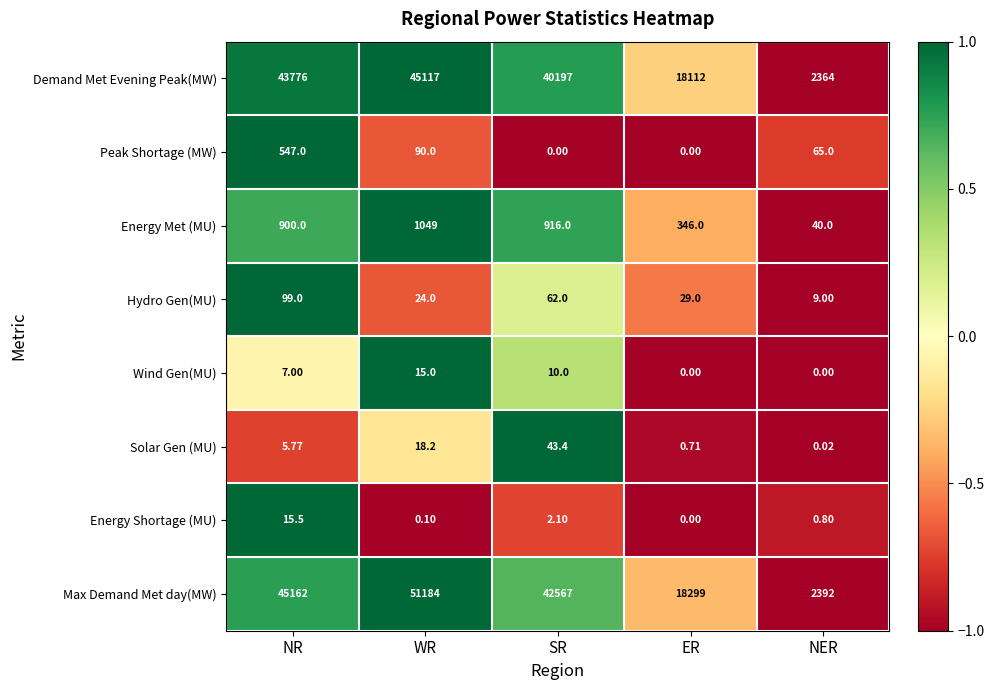

Which series has the largest range (max minus min)?

Max Demand Met day(MW)